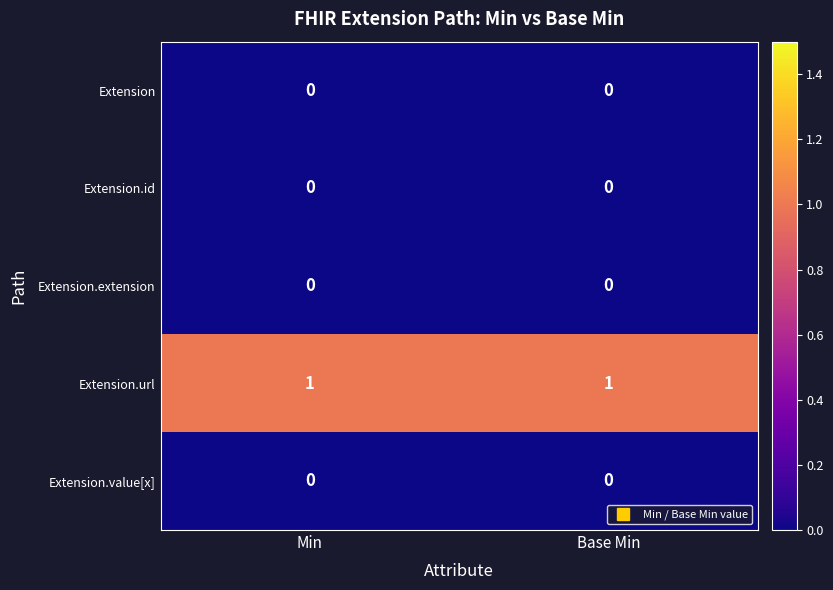

The Extension.url series shows 1 at Base Min. True or false?

True